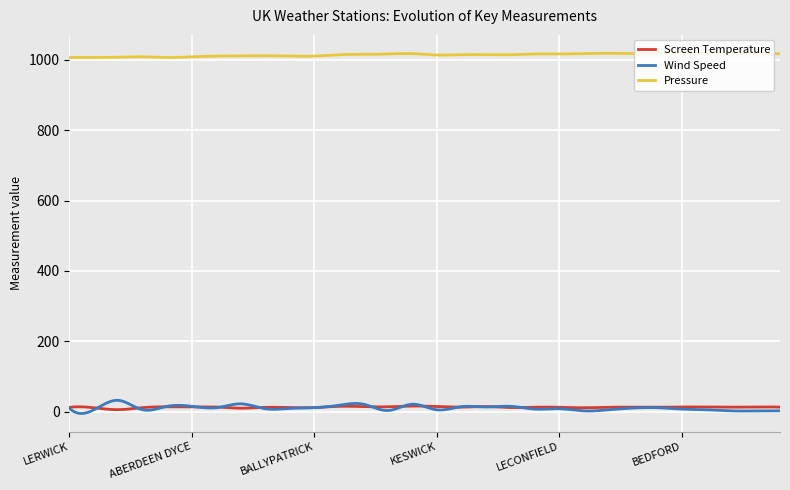

Is the value of Pressure at LOCH GLACARNOCH greater than the value of Wind Speed at BALLYPATRICK?

Yes